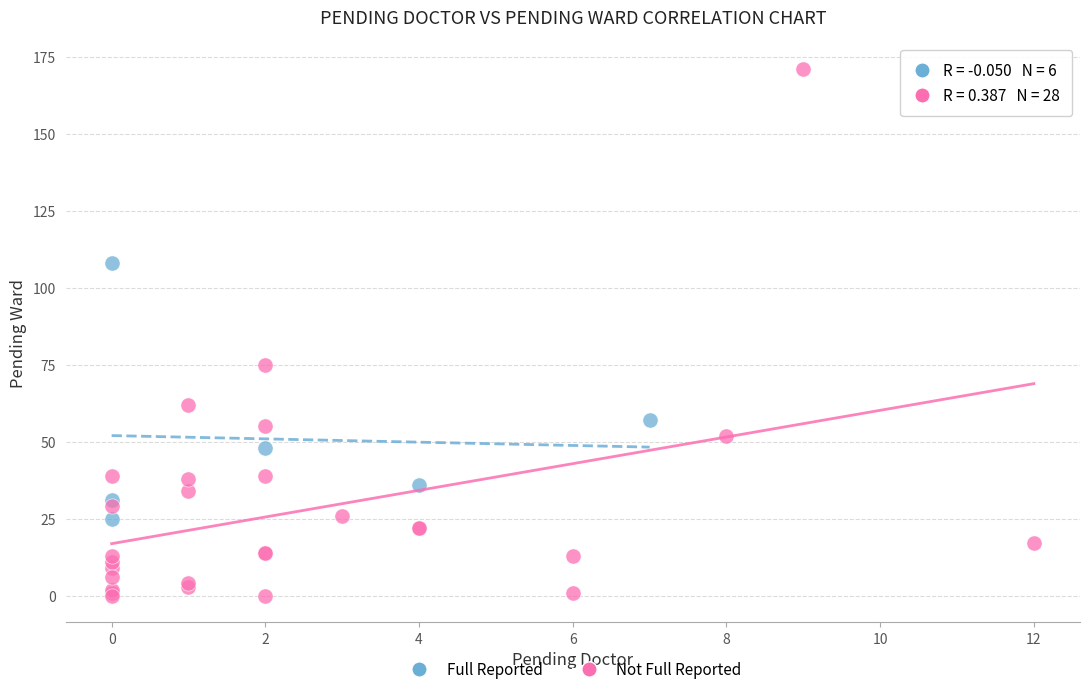

Which series has the largest Y range (max minus min)?

Not Full Reported